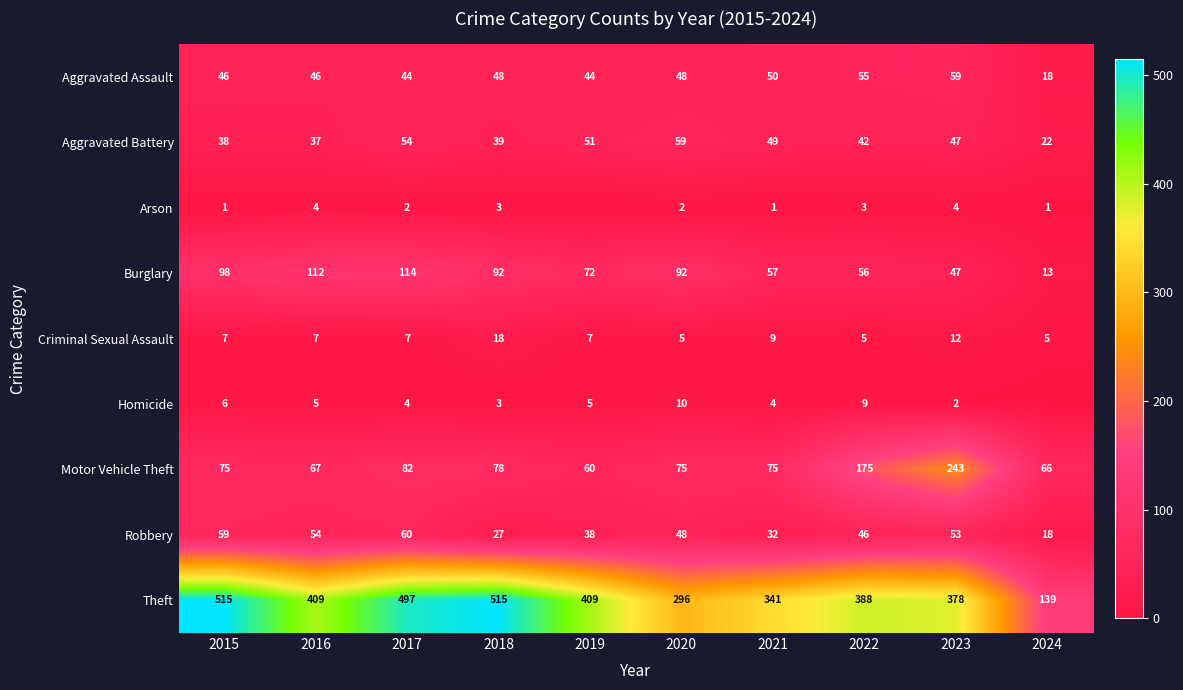

What is the total value across all series at 2015?

845